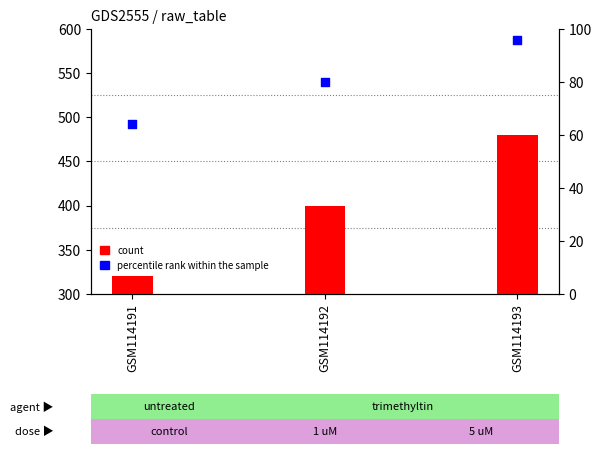

What are all the series names shown in the legend?

count, percentile rank within the sample